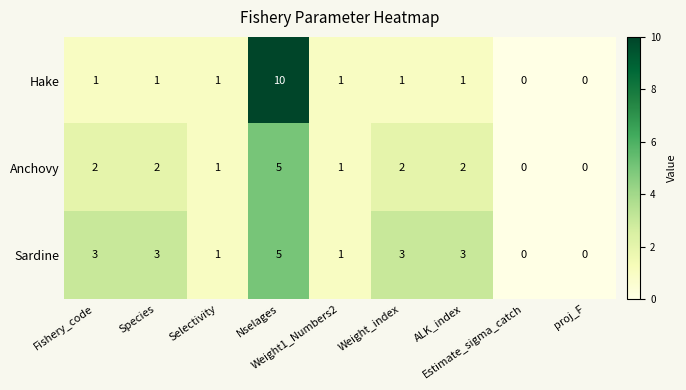

List the series in order of their overall mean, highest first.

Sardine, Hake, Anchovy